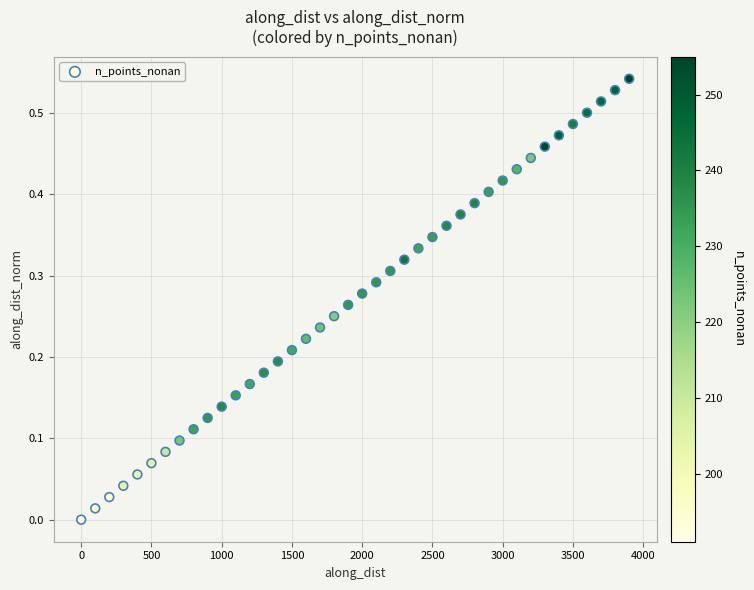

What is the range of X values (max minus min)?

3900.0